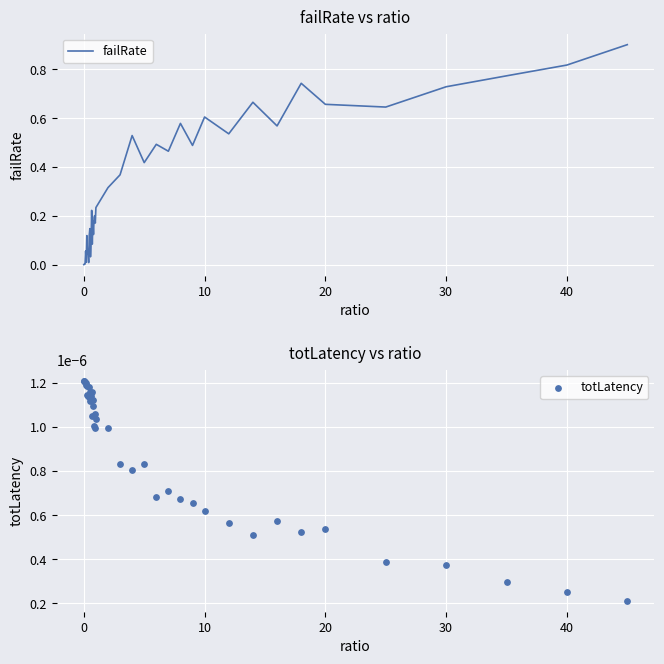

What are all the series names shown in the legend?

failRate, totLatency